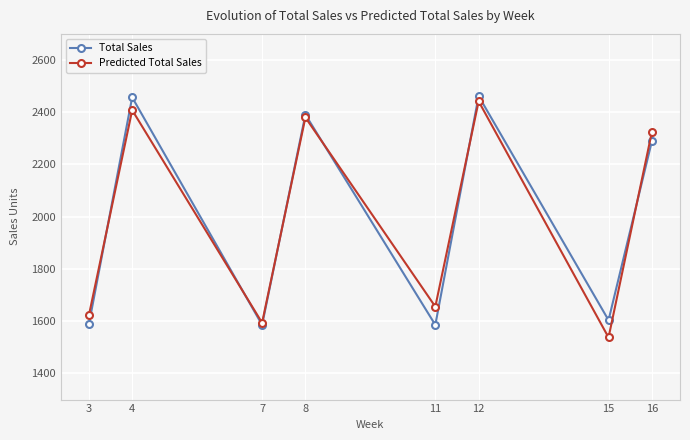

What is the value of the Predicted Total Sales point at the 1st from the left?

1622.1